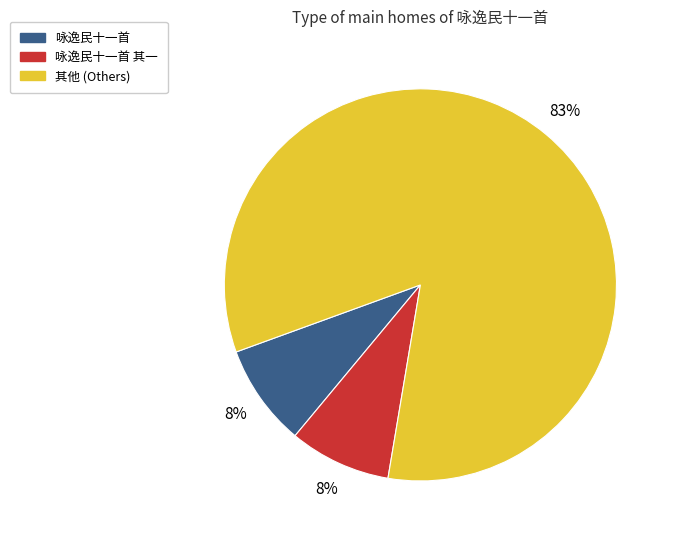

Does any single category account for the majority?

Yes